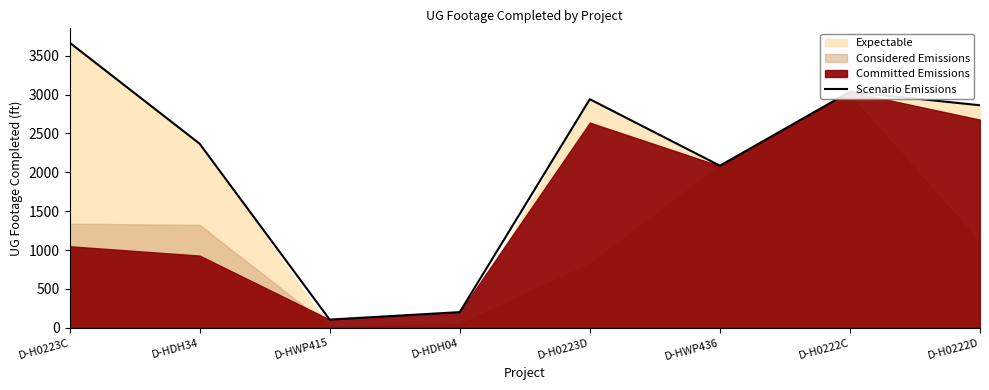

Between D-HDH04 and D-HWP436, which is larger?

D-HWP436